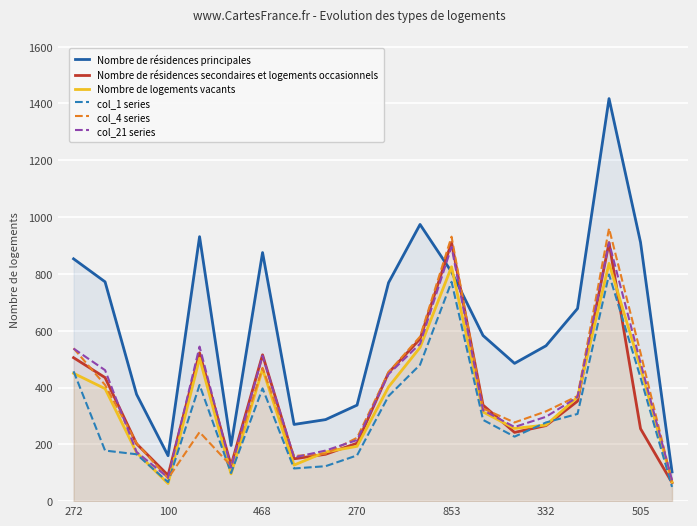

What is the smallest value displayed?

50